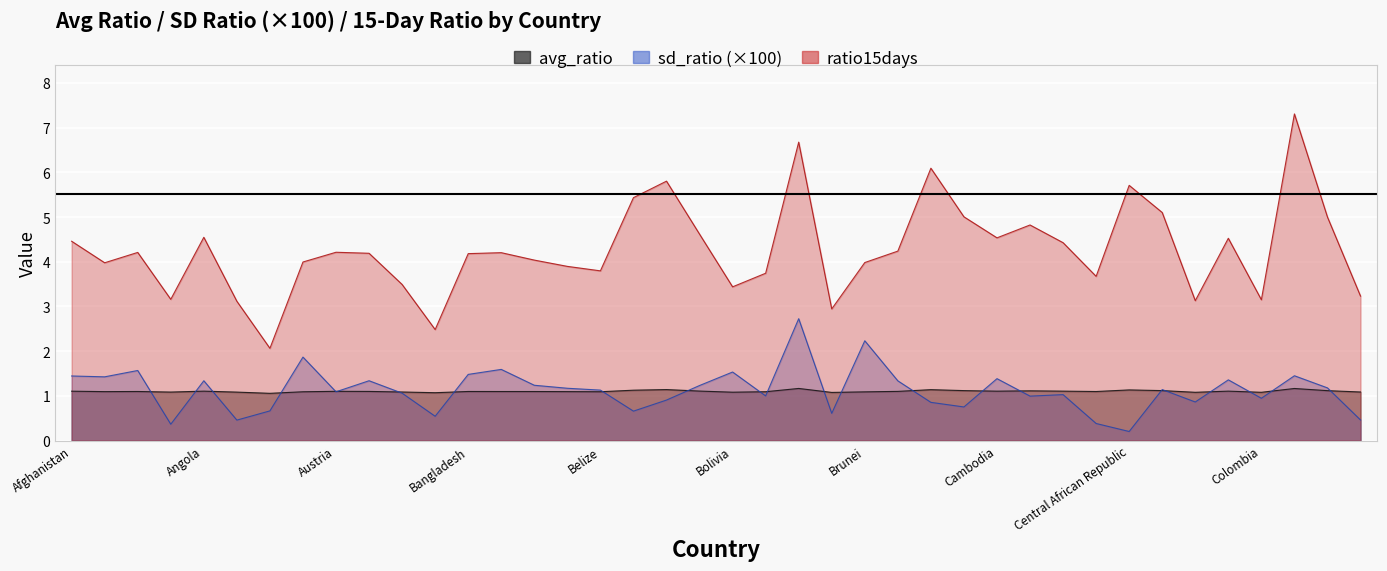

The ratio15days series shows 4.5 at Angola. True or false?

True